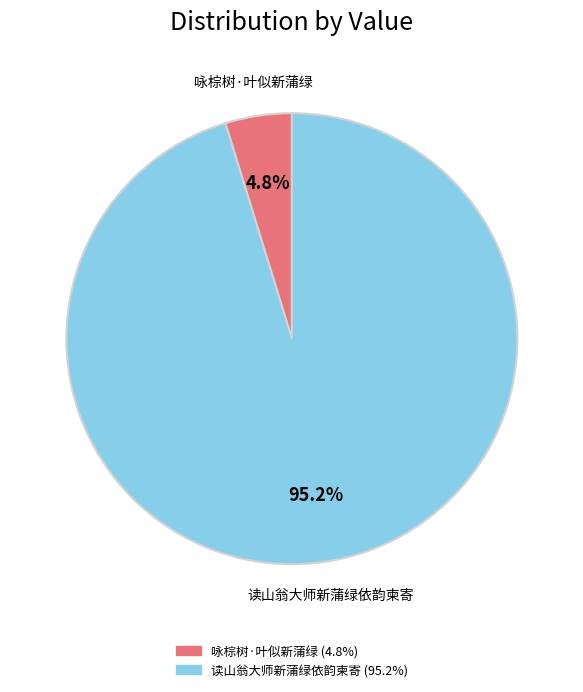

What percentage is NOT represented by 读山翁大师新蒲绿依韵柬寄?

4.8%